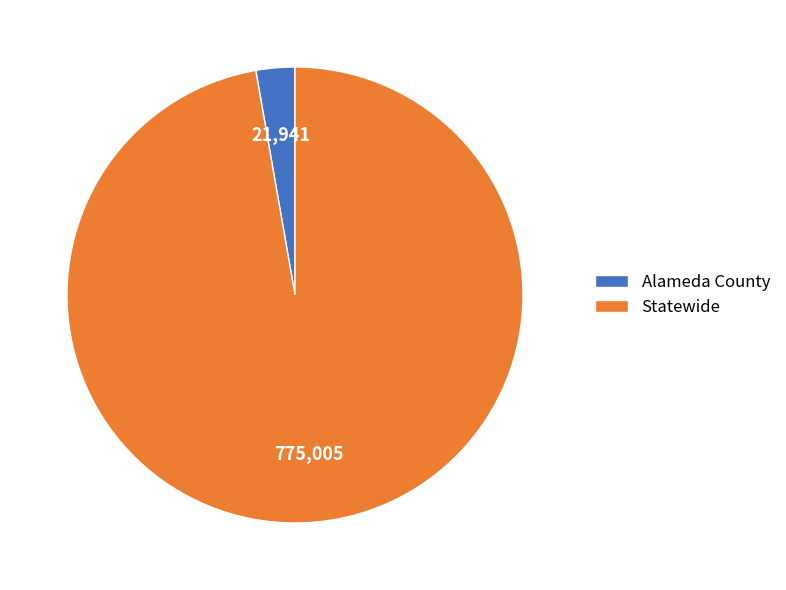

How many slices are in this pie chart?

2